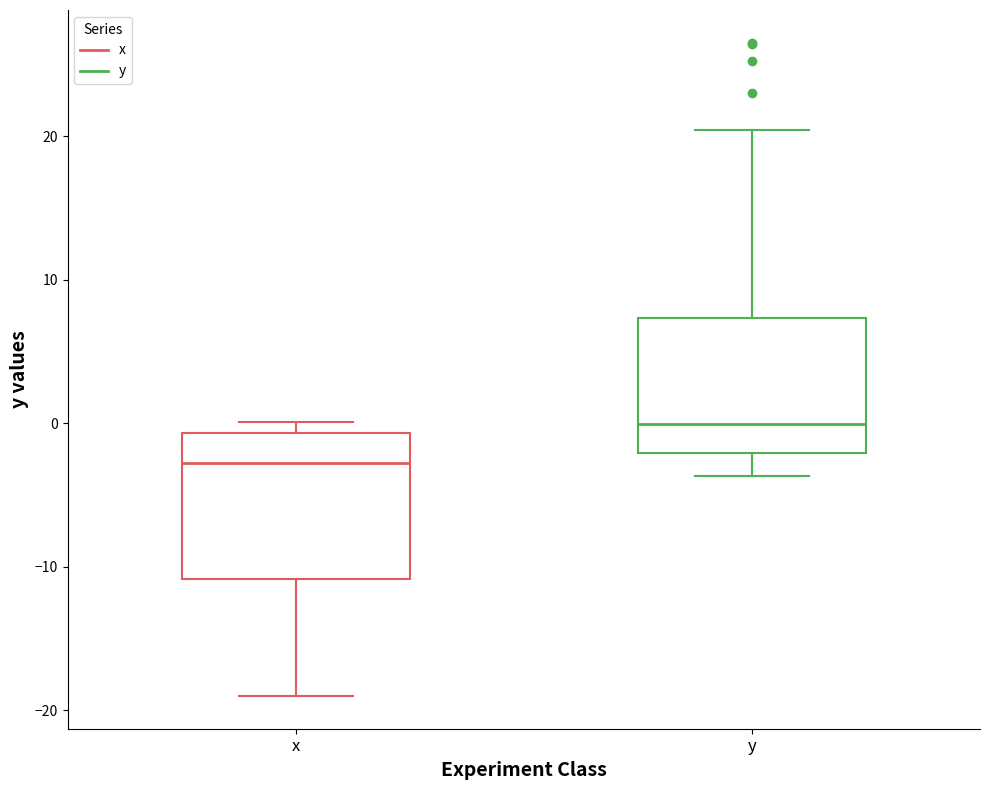

Reading left to right, read every box against the y-axis: the position of its median line, the range the box covers, and the ends of its whiskers. The values are not printed on the chart, so give them approximately, as read against the axis.

x: median -3, box -11 to -1, whiskers -19 to 0
y: median 0, box -2 to 7, whiskers -4 to 20